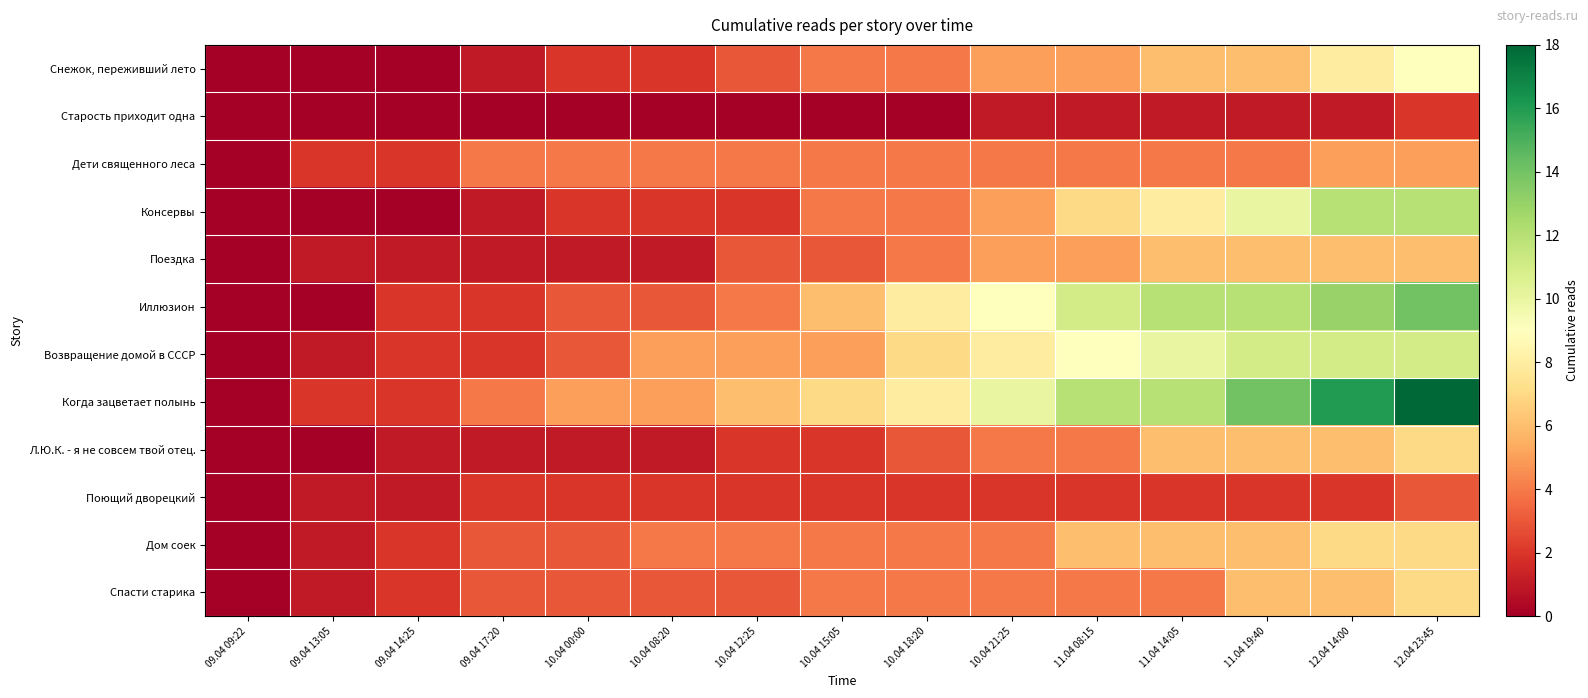

What is the total value across all series at 12.04 14:00?

93